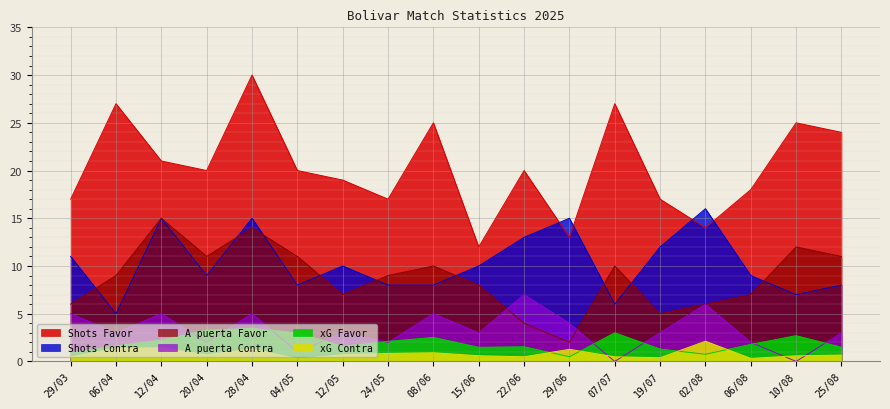

Which series changed the most between 15/06 and 25/08?

Shots Favor